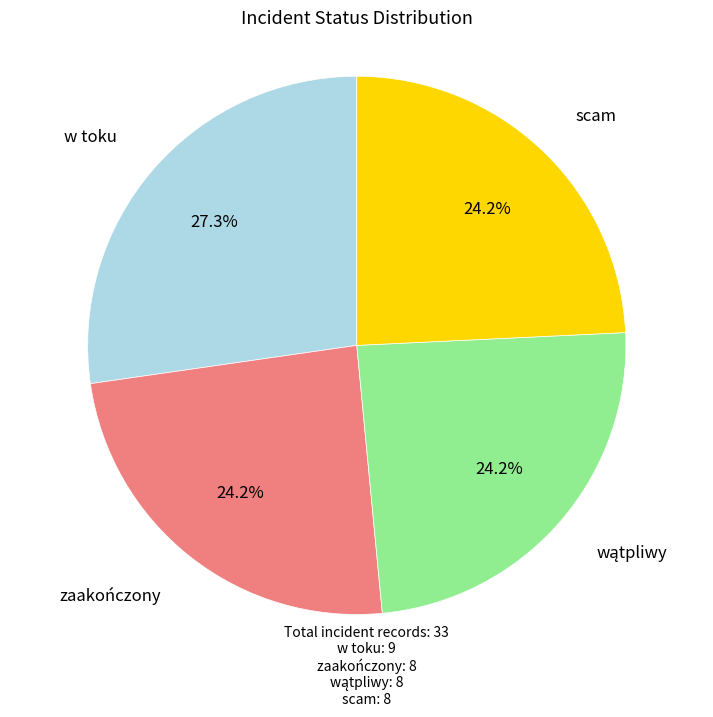

To the nearest percent, what is the average slice percentage?

25%